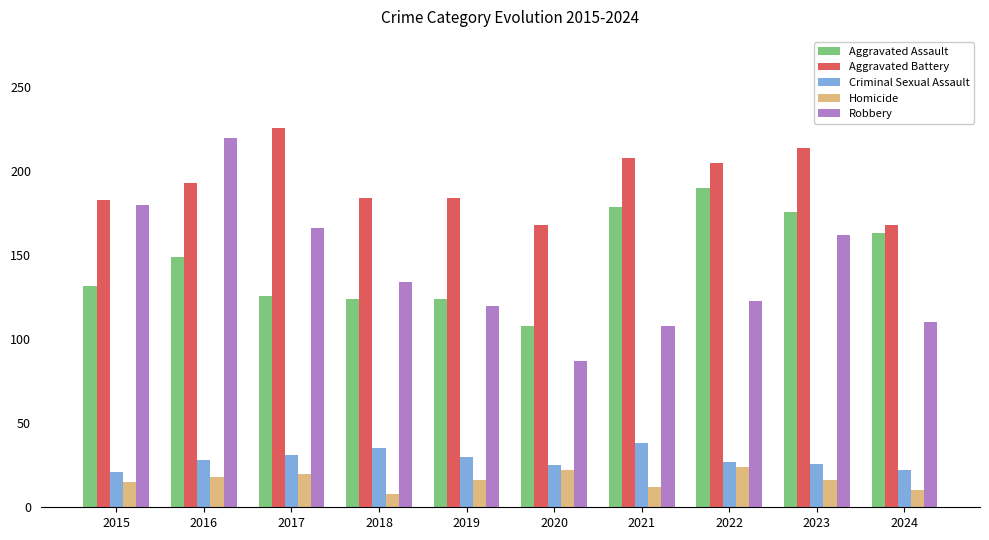

The Aggravated Assault series shows 132 at 2015. True or false?

True